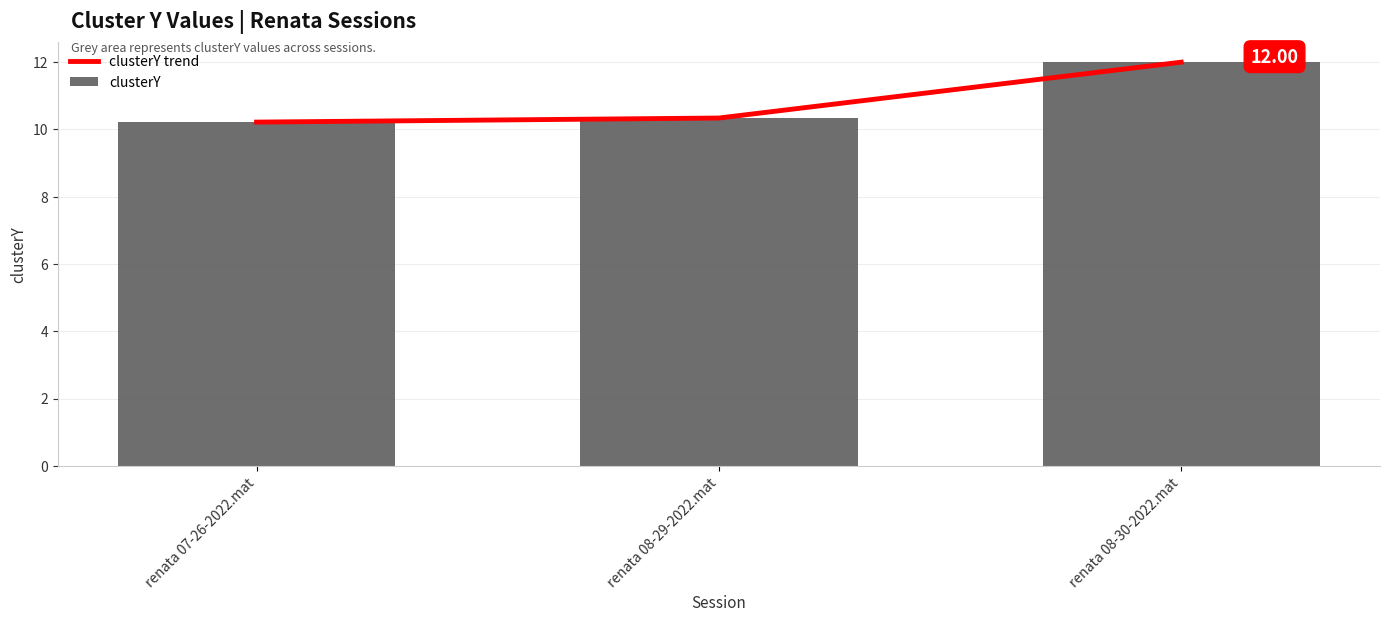

Which has a higher value, renata 08-29-2022.mat or renata 08-30-2022.mat?

renata 08-30-2022.mat